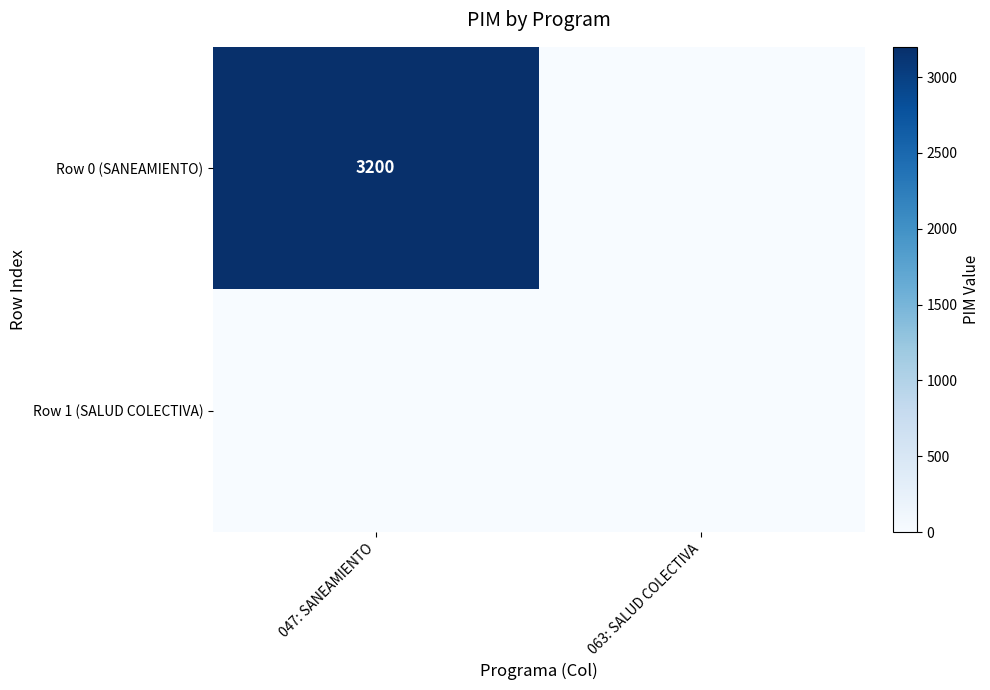

The value of Row 0 (SANEAMIENTO) at 047: SANEAMIENTO is 3200. True or false?

True